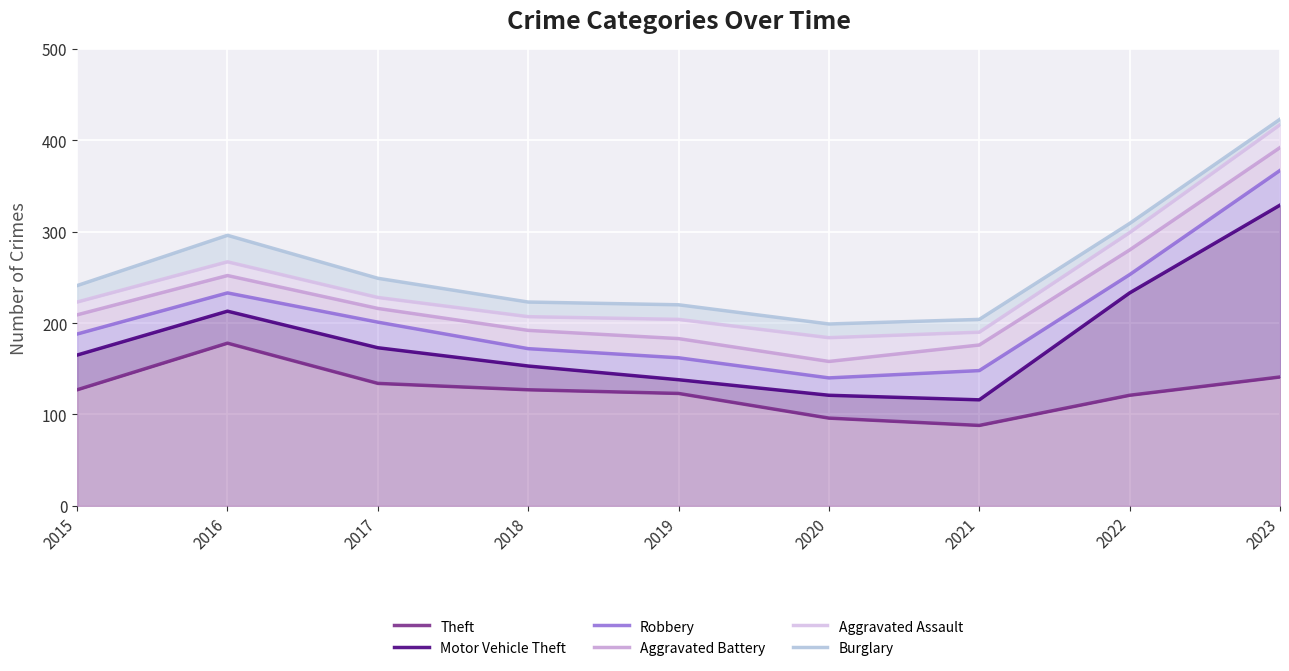

What is the sum of the Burglary values at 2022 and 2021?

513